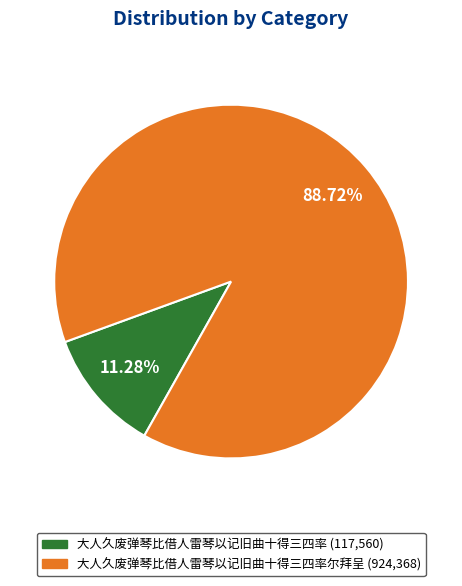

Does any single category account for the majority?

Yes